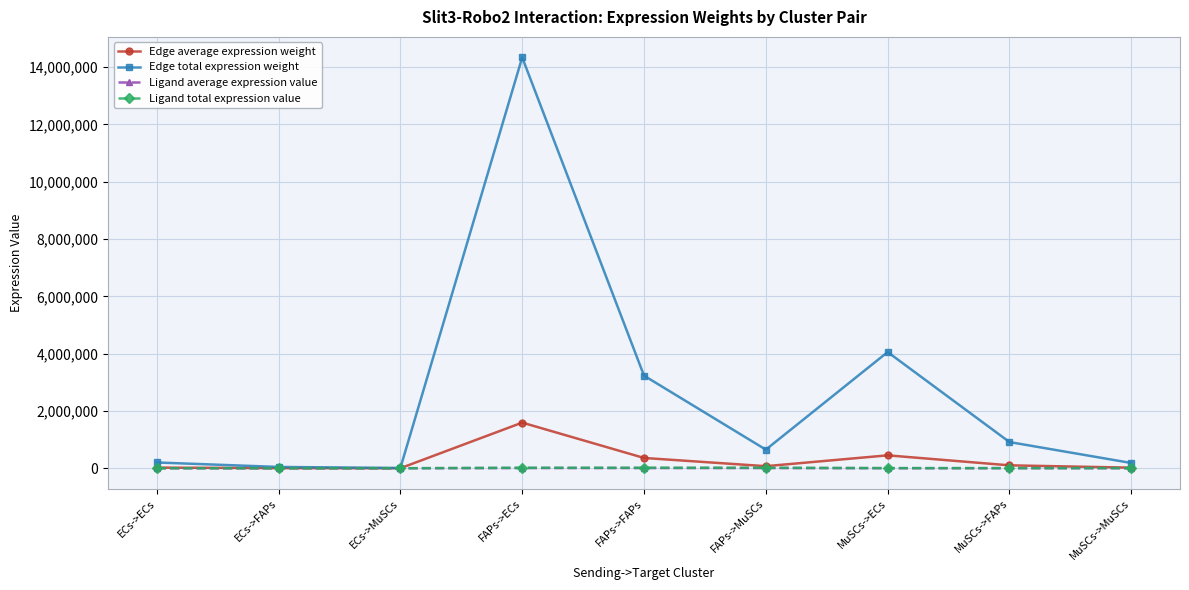

Where is Edge total expression weight nearest to the value 7172504?

MuSCs->ECs